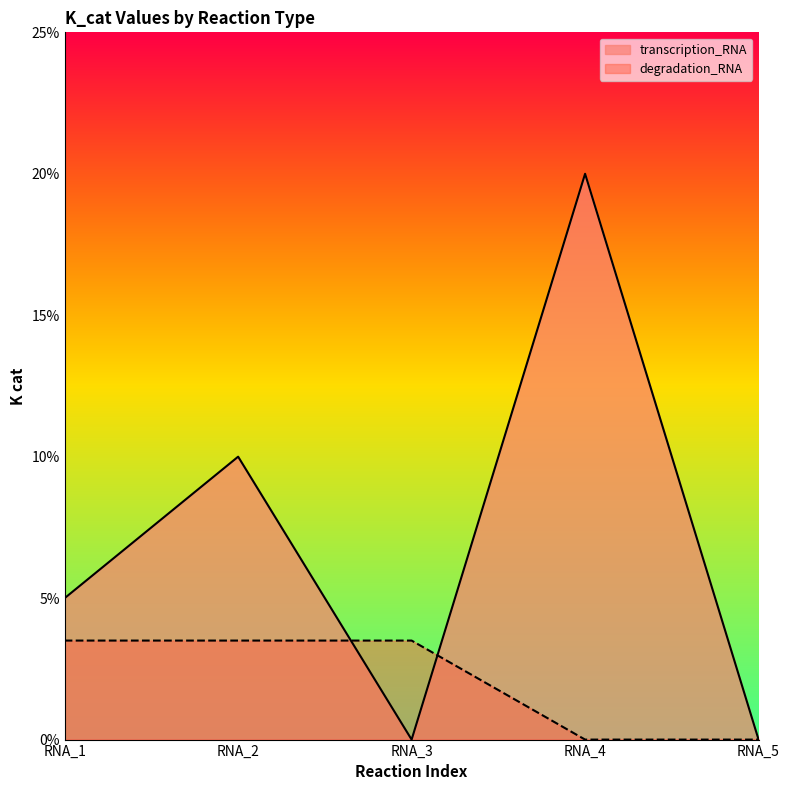

What are all the series names shown in the legend?

transcription_RNA, degradation_RNA